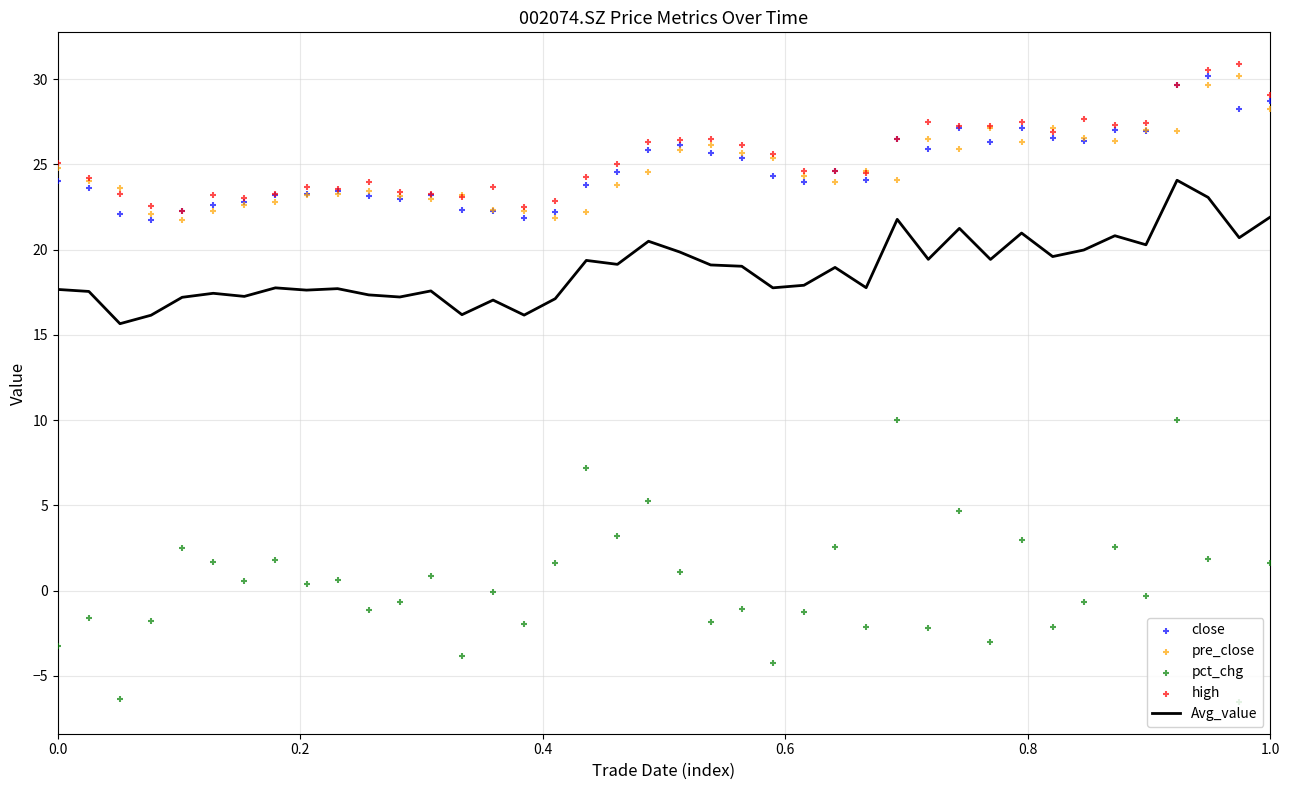

At how many categories does at least one series exceed 30?

2